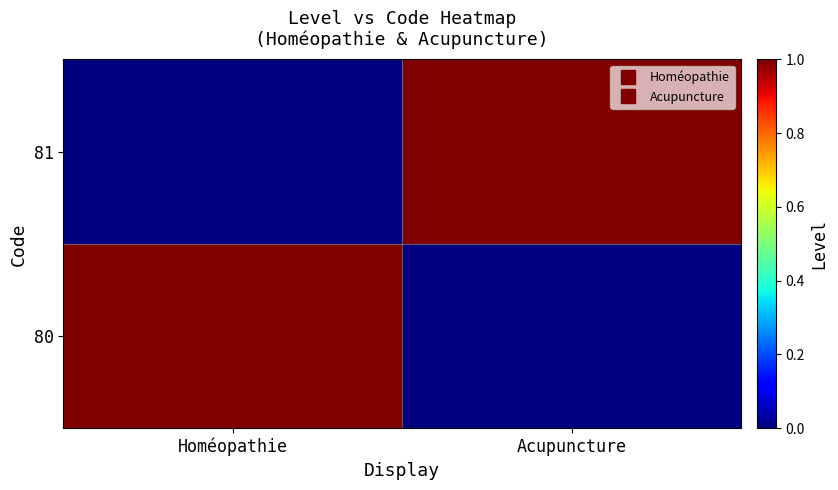

Which label corresponds to the smallest value in the chart?

Acupuncture